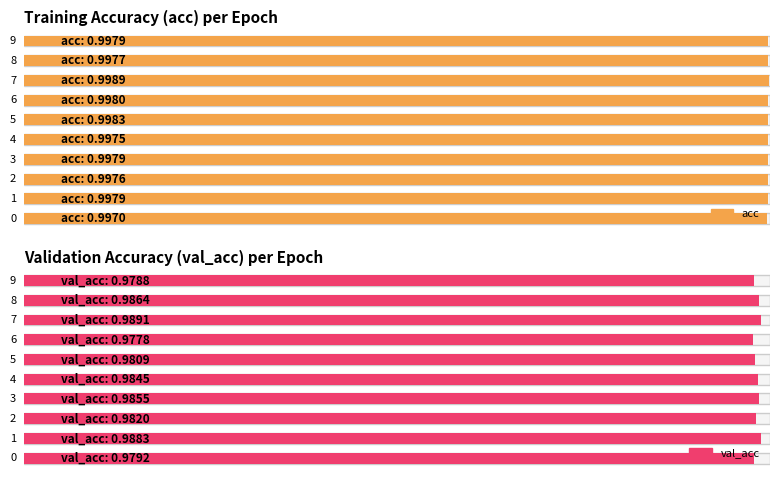

Which category has the highest value in the val_acc series?

7